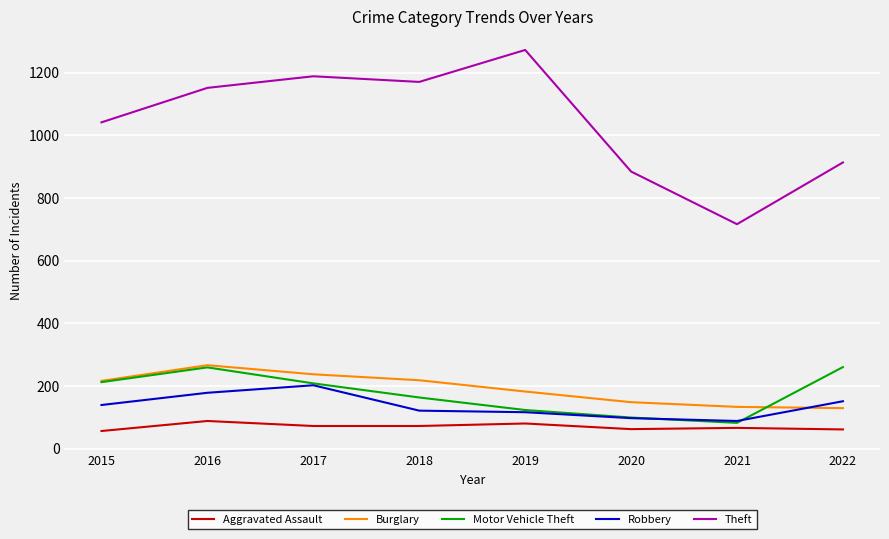

Where is the first local maximum for Aggravated Assault?

2016